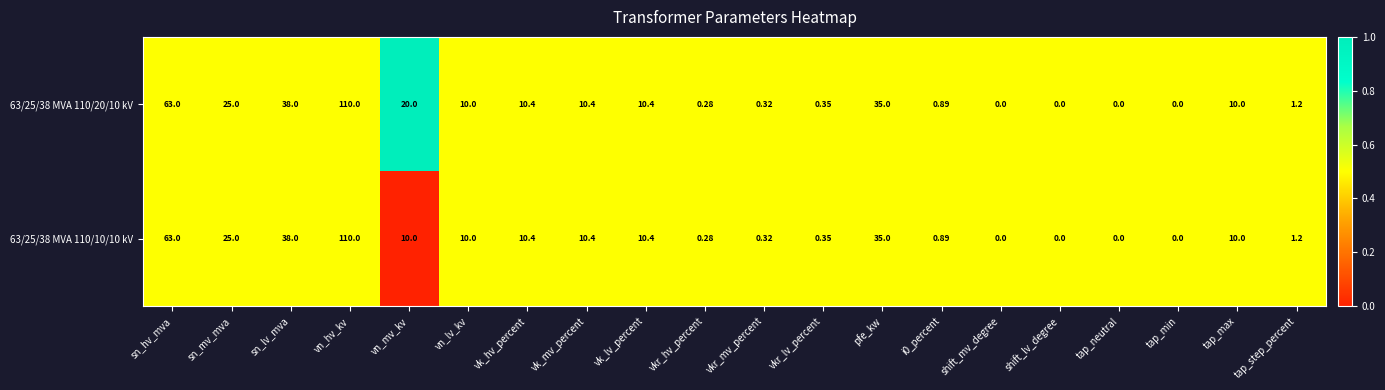

Which category has the highest value across all series?

vn_hv_kv